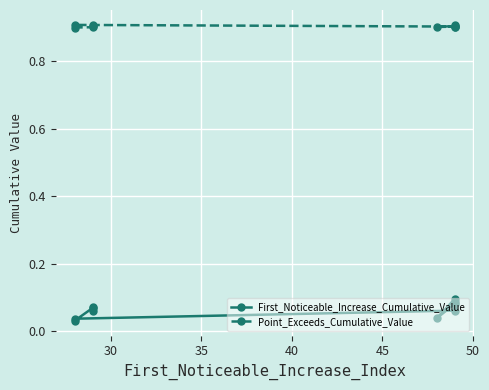

Is this an area chart (filled region under the line)?

No